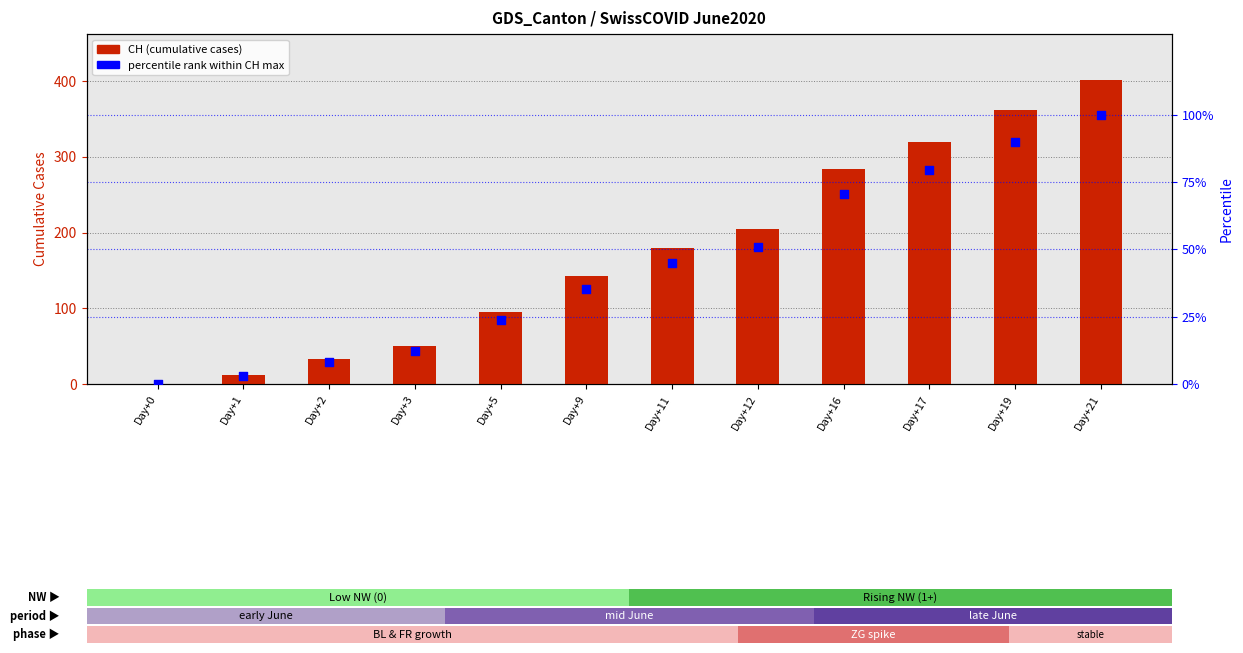

At which category is the sum across all series the highest?

Day+21